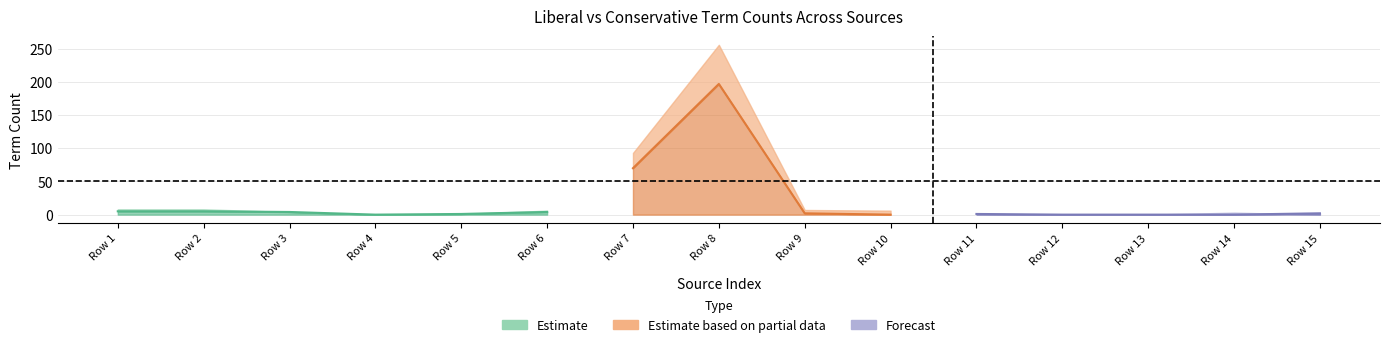

Reading left to right, list all the values displayed in this chart.

Liberal Term Count: Row 1=8	Row 2=8	Row 3=4	Row 4=0	Row 5=1	Row 6=6	Row 7=43	Row 8=34	Row 9=2	Row 10=3	Row 11=1	Row 12=0	Row 13=0	Row 14=0	Row 15=2
Conservative Term Count: Row 1=6	Row 2=6	Row 3=0	Row 4=0	Row 5=0	Row 6=4	Row 7=93	Row 8=256	Row 9=7	Row 10=6	Row 11=1	Row 12=0	Row 13=0	Row 14=3	Row 15=0
Democrat: Row 1=5	Row 2=5	Row 3=4	Row 4=0	Row 5=1	Row 6=4	Row 7=28	Row 8=27	Row 9=2	Row 10=3	Row 11=1	Row 12=0	Row 13=0	Row 14=0	Row 15=2
Republican: Row 1=6	Row 2=6	Row 3=0	Row 4=0	Row 5=0	Row 6=3	Row 7=70	Row 8=197	Row 9=2	Row 10=0	Row 11=1	Row 12=0	Row 13=0	Row 14=1	Row 15=0